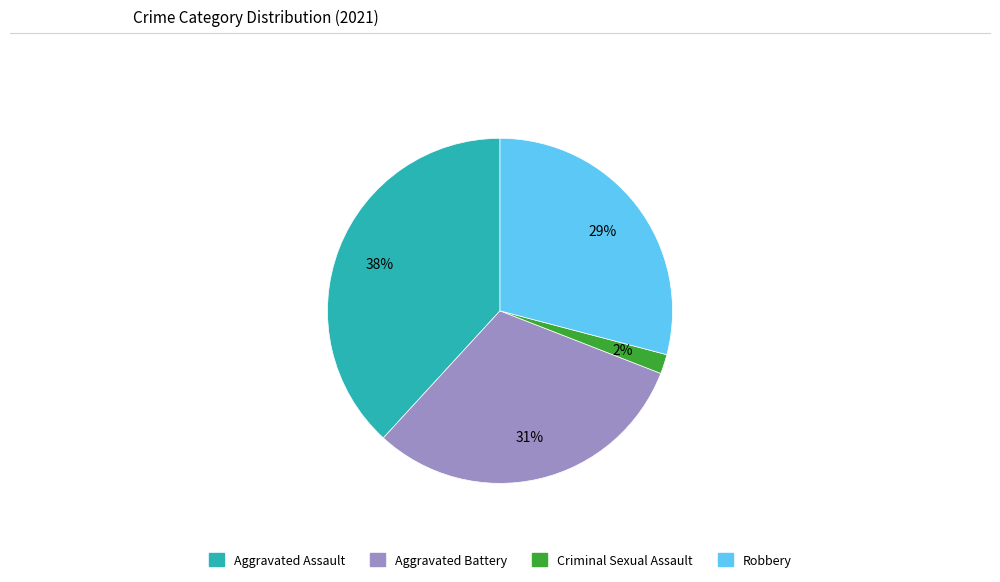

To the nearest percent, what is the combined percentage of Robbery and Criminal Sexual Assault?

31%